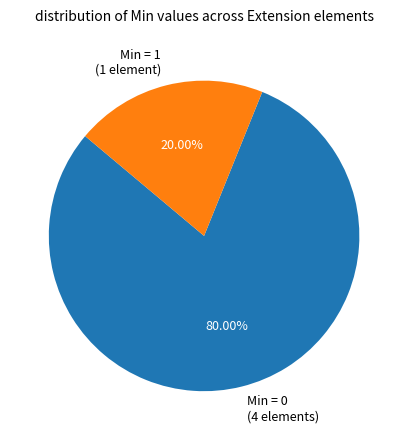

Approximately how many times larger is the value at Min = 0 (4 elements) compared to Min = 1 (1 element)?

4.0